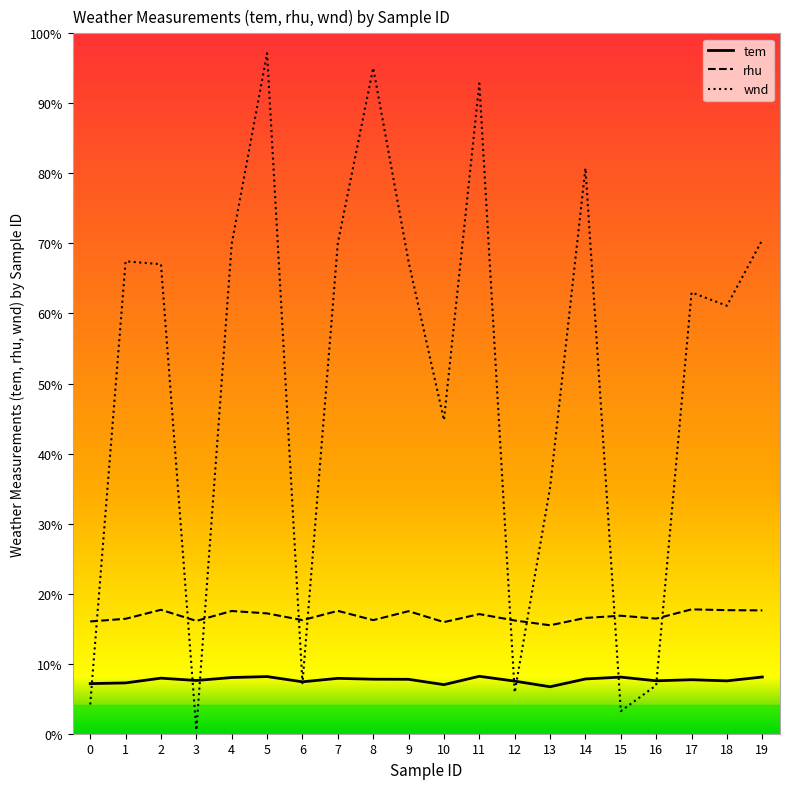

Does the chart display data point markers on the line(s)?

No